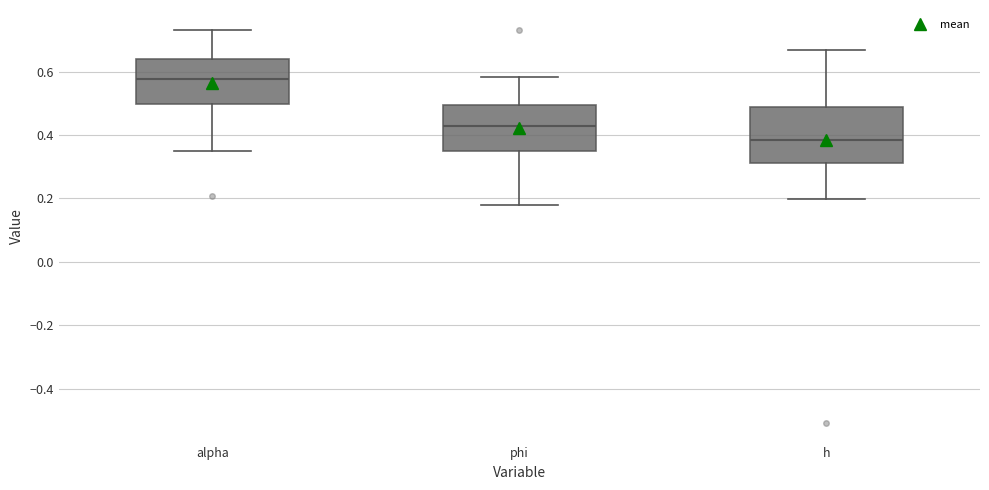

Where does the lower whisker of the box for h end on the y-axis? The values are not printed on the chart, so give them approximately, as read against the axis.

0.20